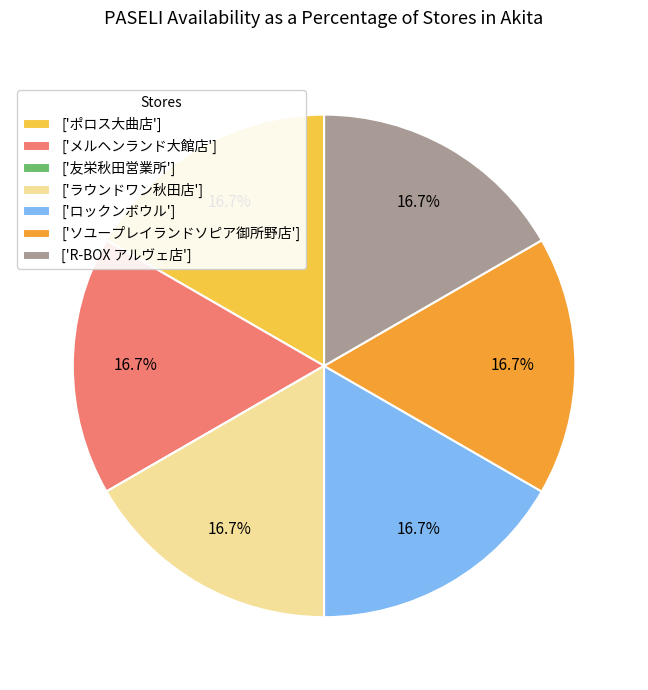

What is the total percentage of ['ロックンボウル'] and ['R-BOX アルヴェ店']?

33.3%